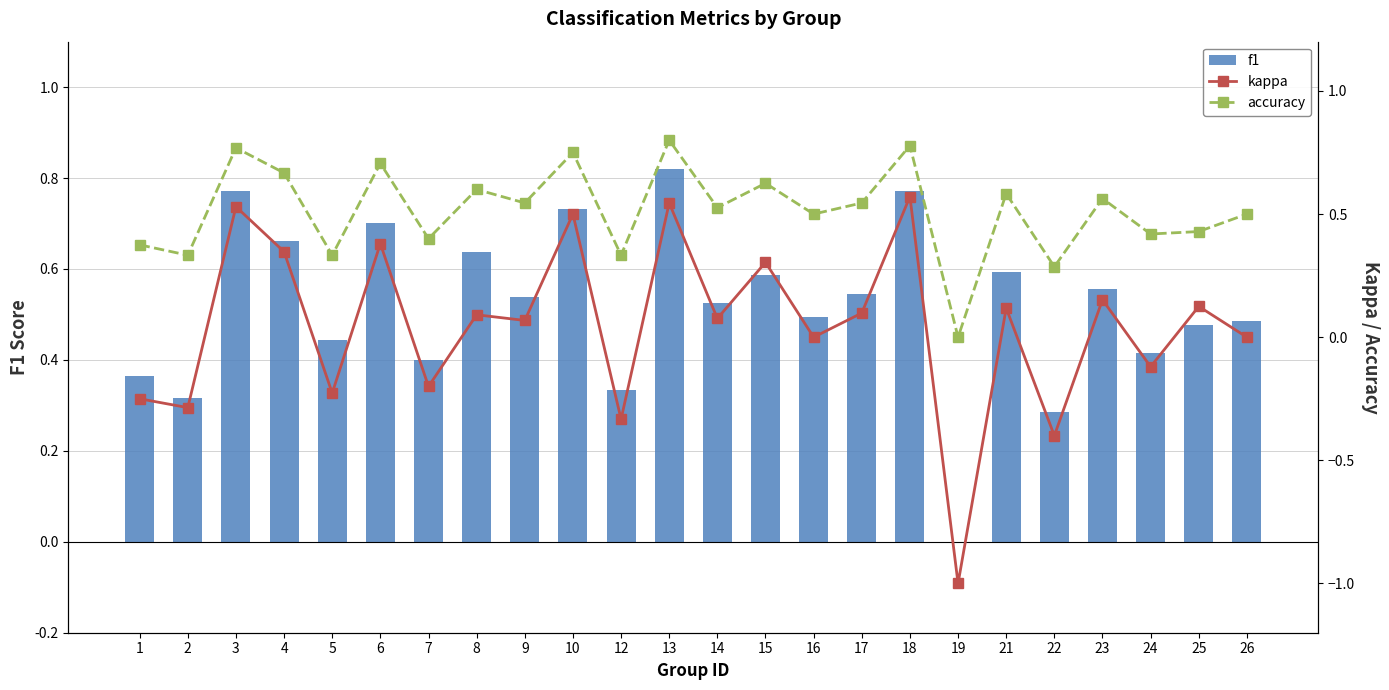

At which label is kappa closest to 0?

16